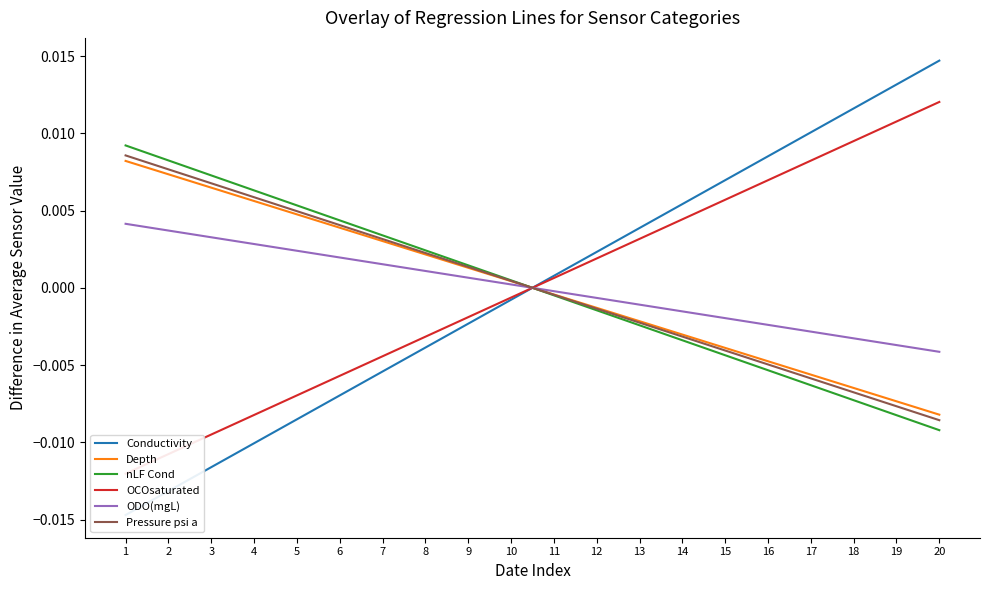

What are all the series names shown in the legend?

Conductivity, Depth, nLF Cond, OCOsaturated, ODO(mgL), Pressure psi a